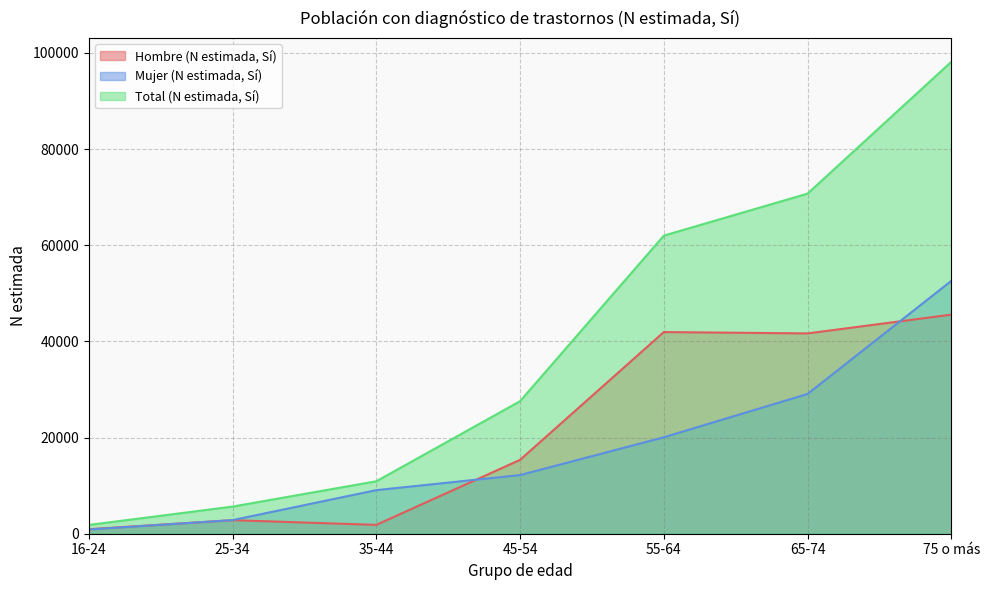

Which series changed the most between 25-34 and 65-74?

Total (N estimada, Sí)